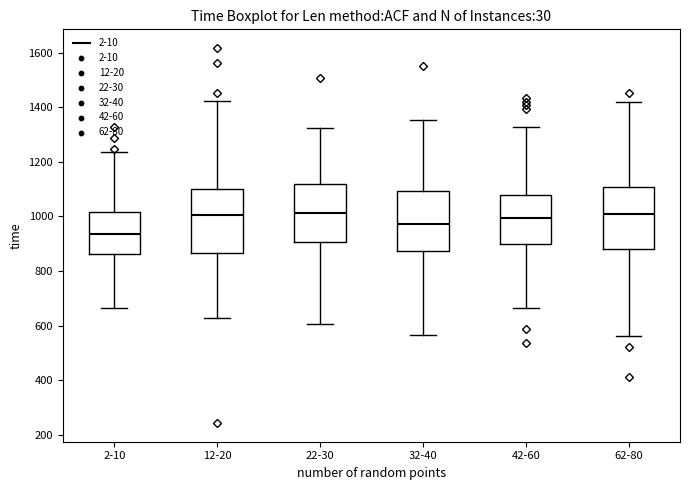

Reading left to right, transcribe this box plot: for each box, give where its median line is, the range the box spans, and where its two whiskers end, as read against the y-axis. The values are not printed on the chart, so give them approximately, as read against the axis.

2-10: median 940, box 860 to 1020, whiskers 660 to 1240
12-20: median 1000, box 860 to 1100, whiskers 620 to 1420
22-30: median 1020, box 900 to 1120, whiskers 600 to 1320
32-40: median 980, box 880 to 1100, whiskers 560 to 1360
42-60: median 1000, box 900 to 1080, whiskers 660 to 1320
62-80: median 1000, box 880 to 1100, whiskers 560 to 1420